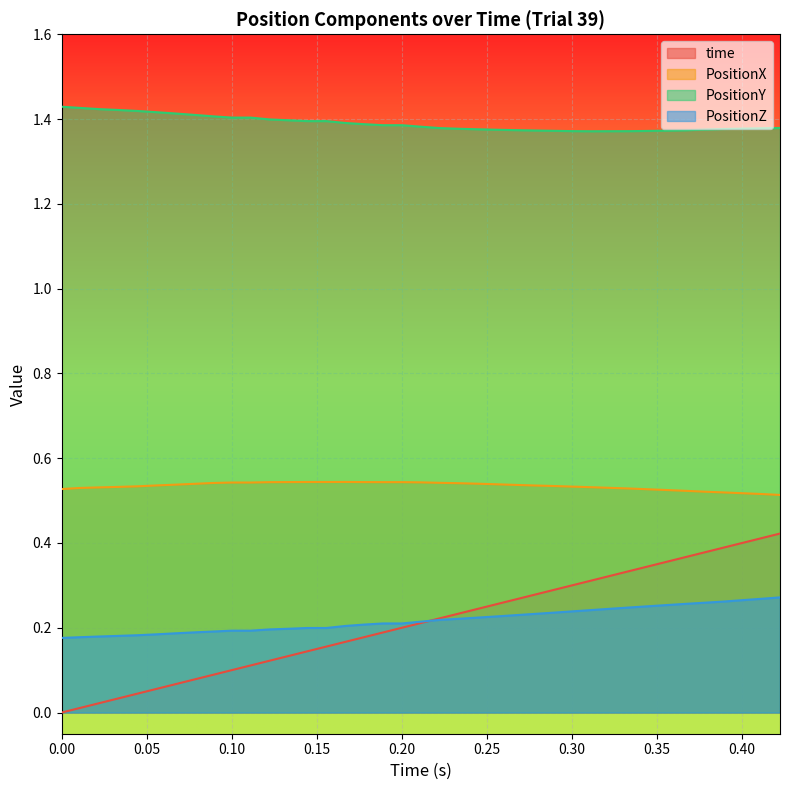

True or false: PositionY and PositionX cross at least once.

False